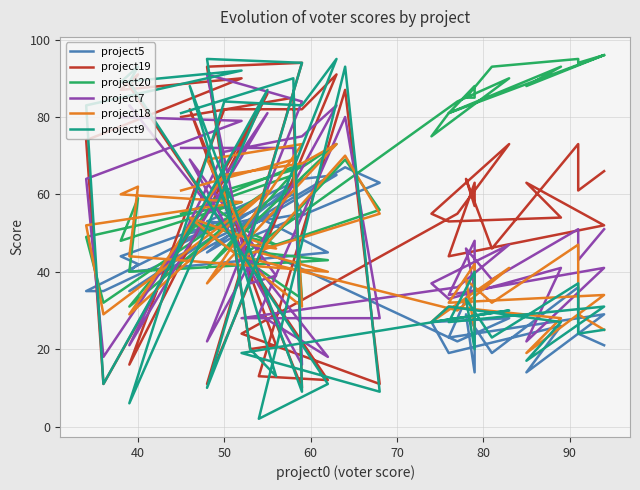

What is the minimum value shown in the chart?

2